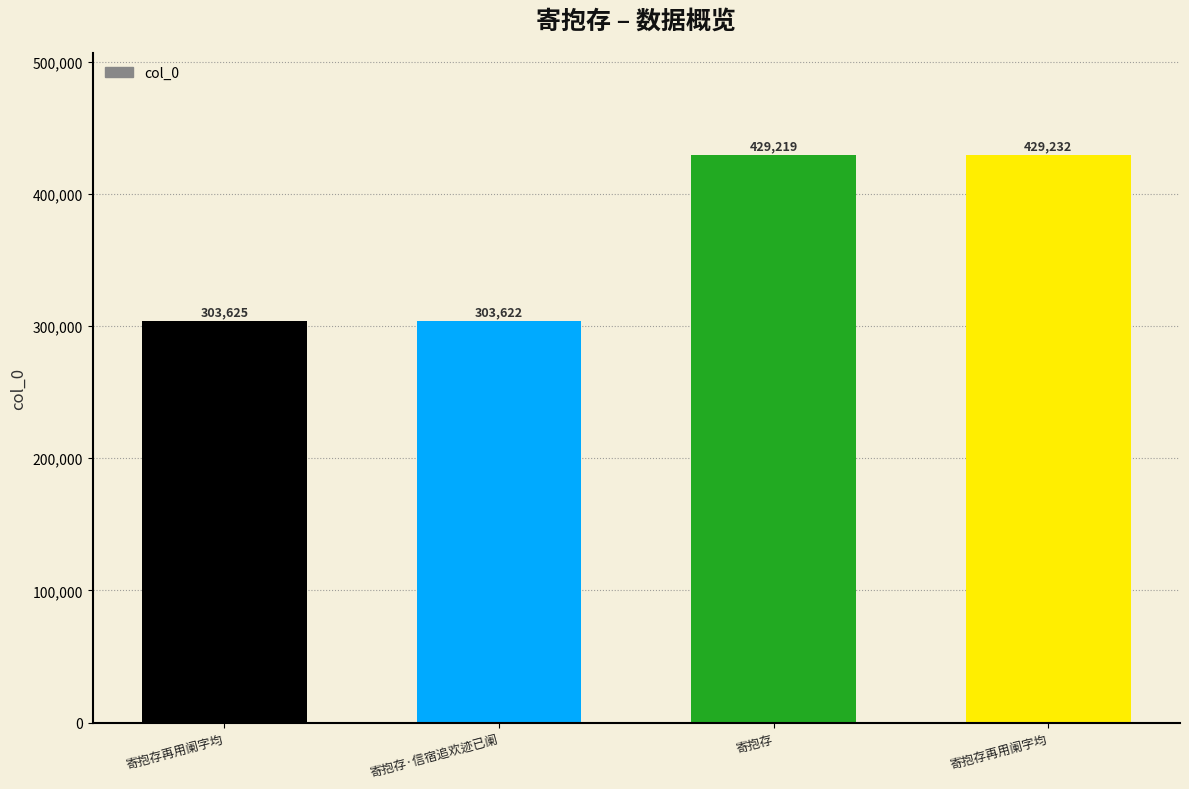

What is the change in value from 寄抱存再用阑字均 to 寄抱存再用阑字均?

+125607